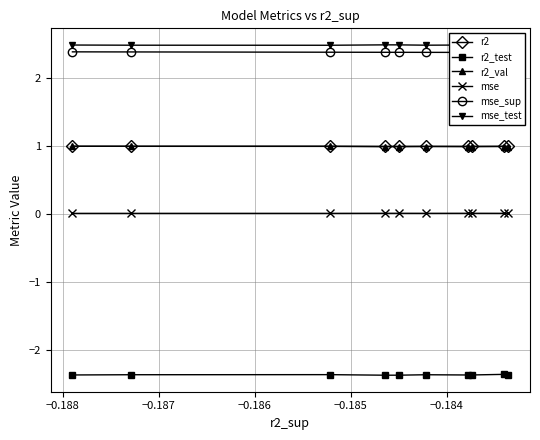

Does the chart have visible grid lines?

Yes